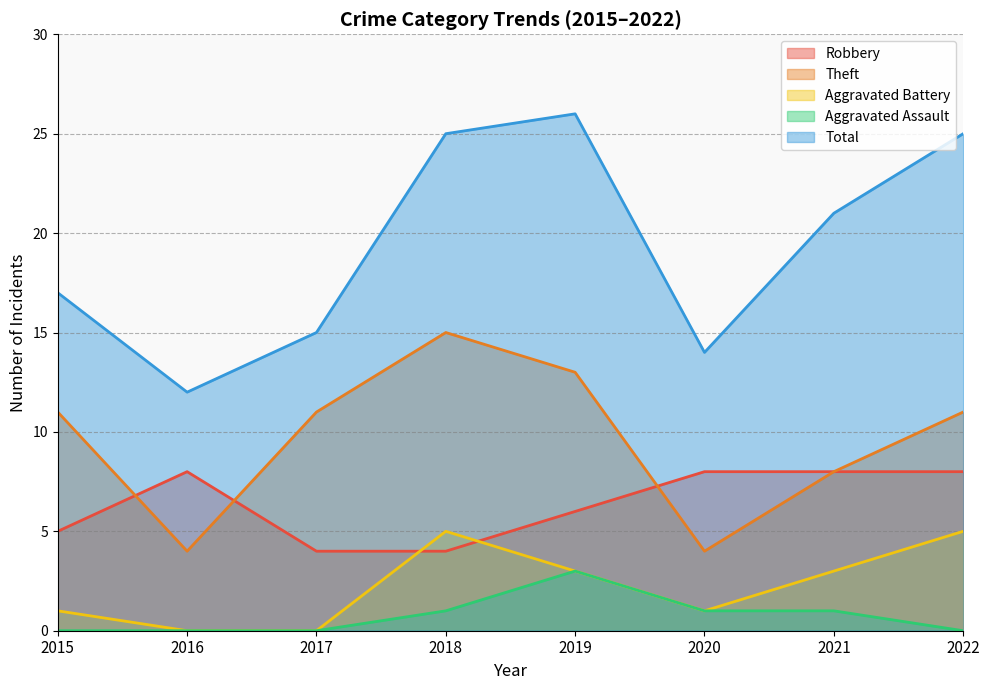

Reading left to right, list all the values displayed in this chart.

Robbery: 2015=5	2016=8	2017=4	2018=4	2019=6	2020=8	2021=8	2022=8
Theft: 2015=11	2016=4	2017=11	2018=15	2019=13	2020=4	2021=8	2022=11
Aggravated Battery: 2015=1	2016=0	2017=0	2018=5	2019=3	2020=1	2021=3	2022=5
Aggravated Assault: 2015=0	2016=0	2017=0	2018=1	2019=3	2020=1	2021=1	2022=0
Total: 2015=17	2016=12	2017=15	2018=25	2019=26	2020=14	2021=21	2022=25